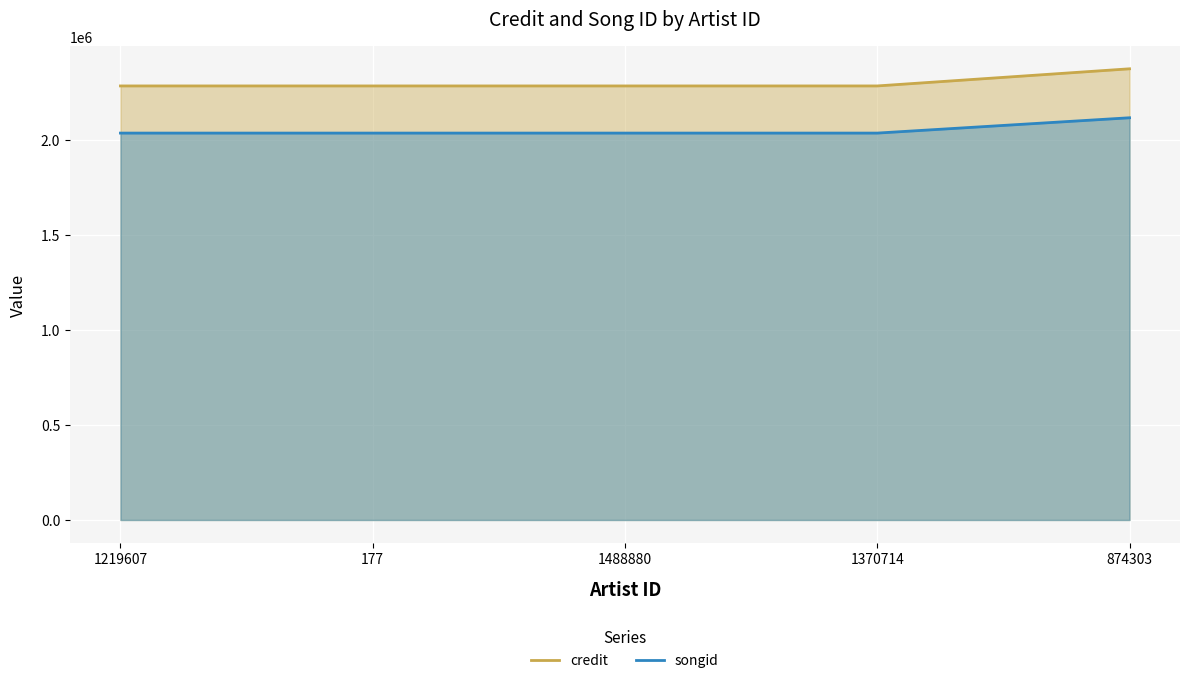

How many data points in songid are above 2038515?

1